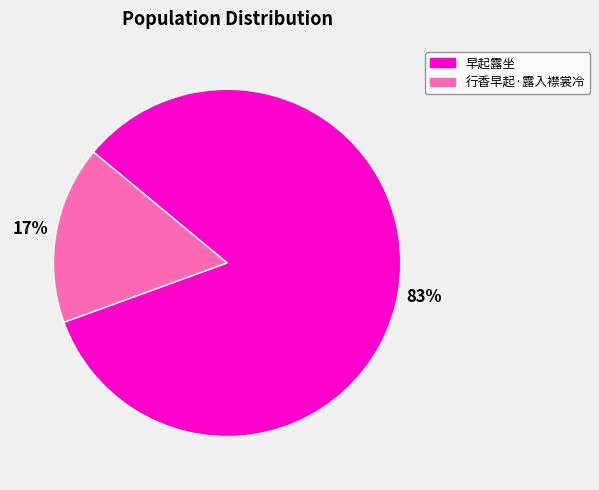

Is there any slice that represents more than half of the pie?

Yes